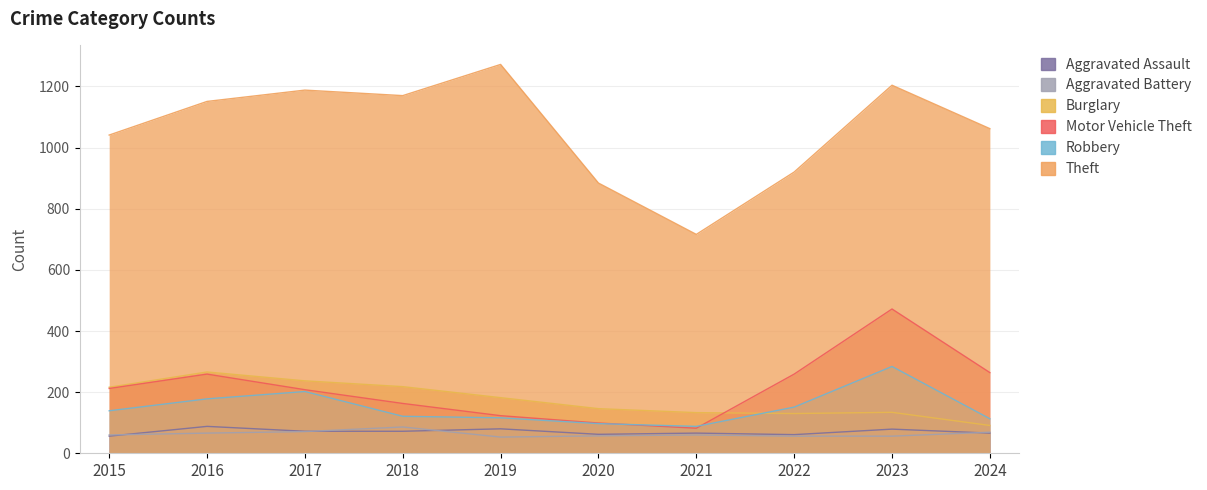

How many lines are shown in the chart?

6